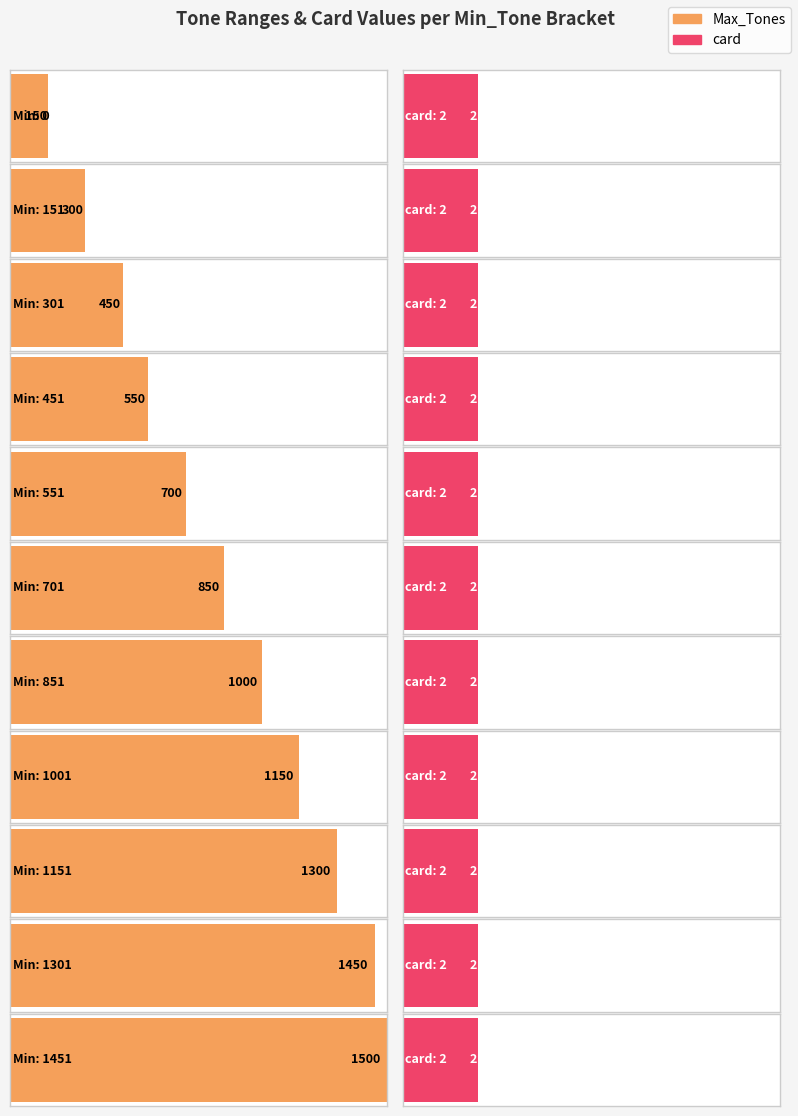

At which category is the sum across all series the highest?

1451